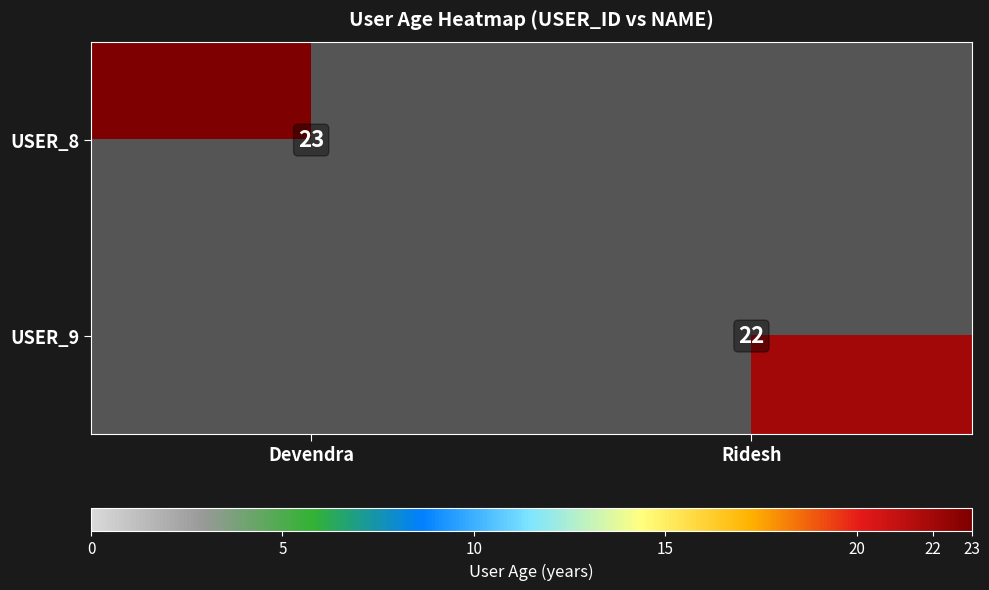

True or false: USER_9 has a value of 22 at Ridesh.

True